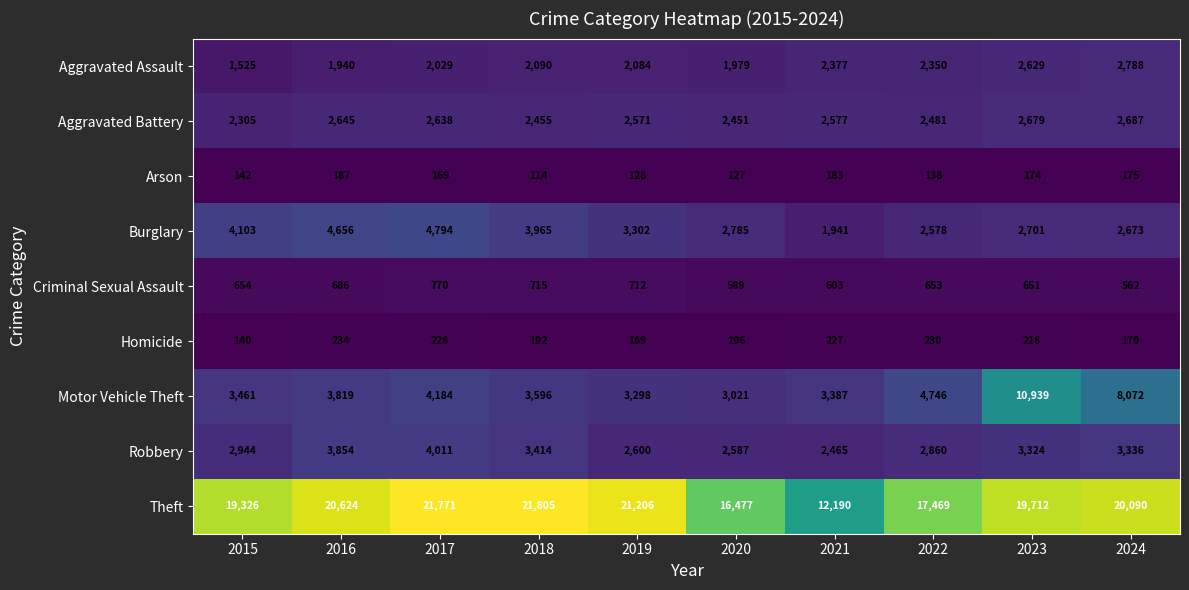

The Motor Vehicle Theft series shows 3021 at 2020. True or false?

True